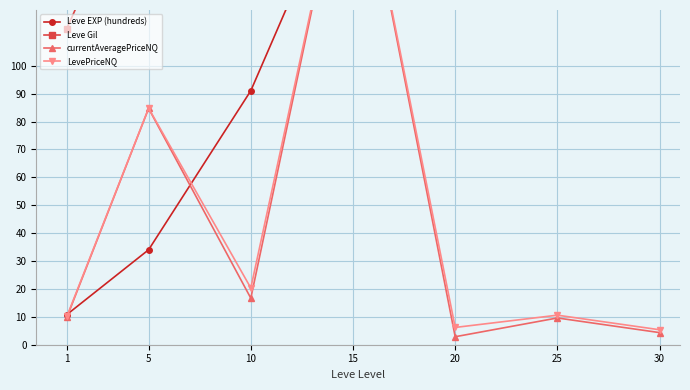

The currentAveragePriceNQ series shows 16.7 at 10. True or false?

True